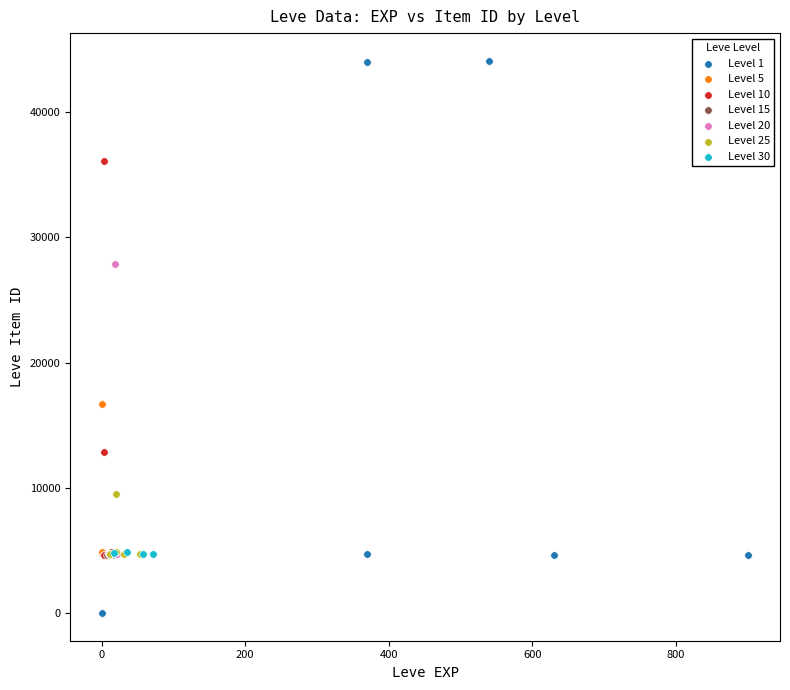

What are all the series names shown in the legend?

Level 1, Level 5, Level 10, Level 15, Level 20, Level 25, Level 30